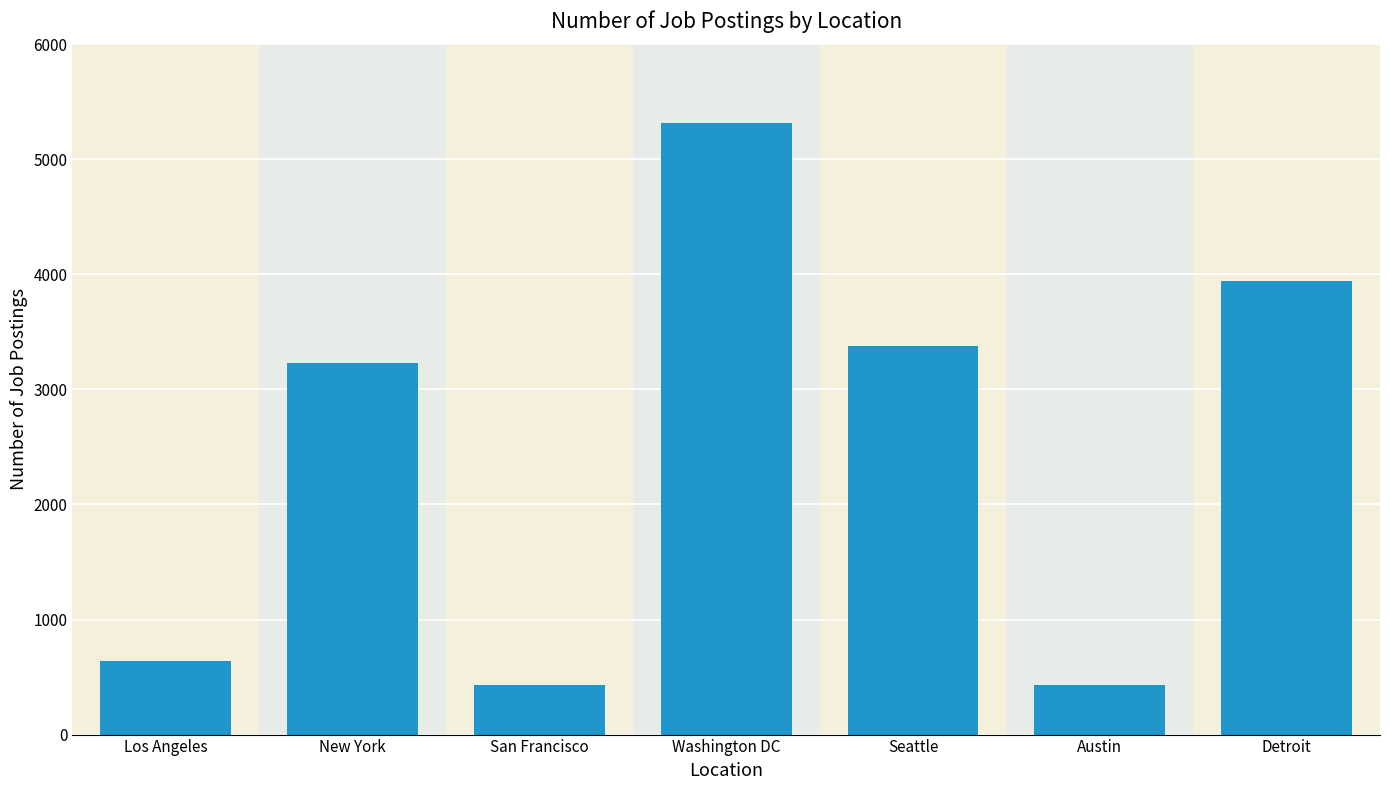

What is the sum of all values?

17371